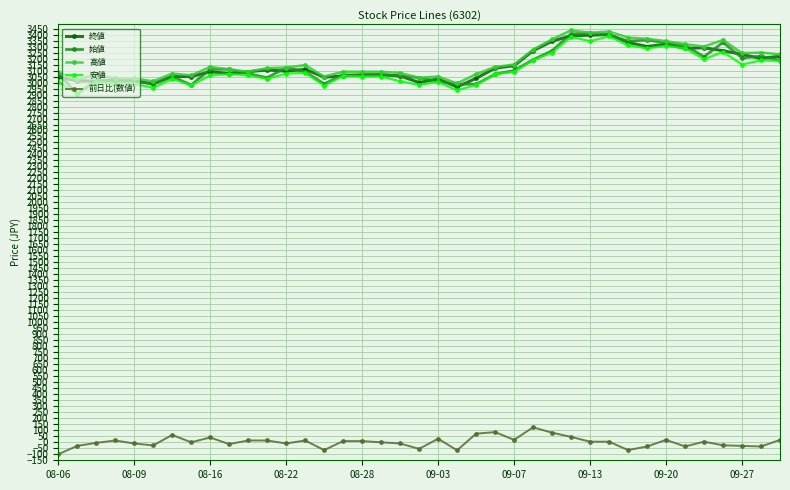

True or false: 前日比(数値) and 高値 intersect in this chart.

False